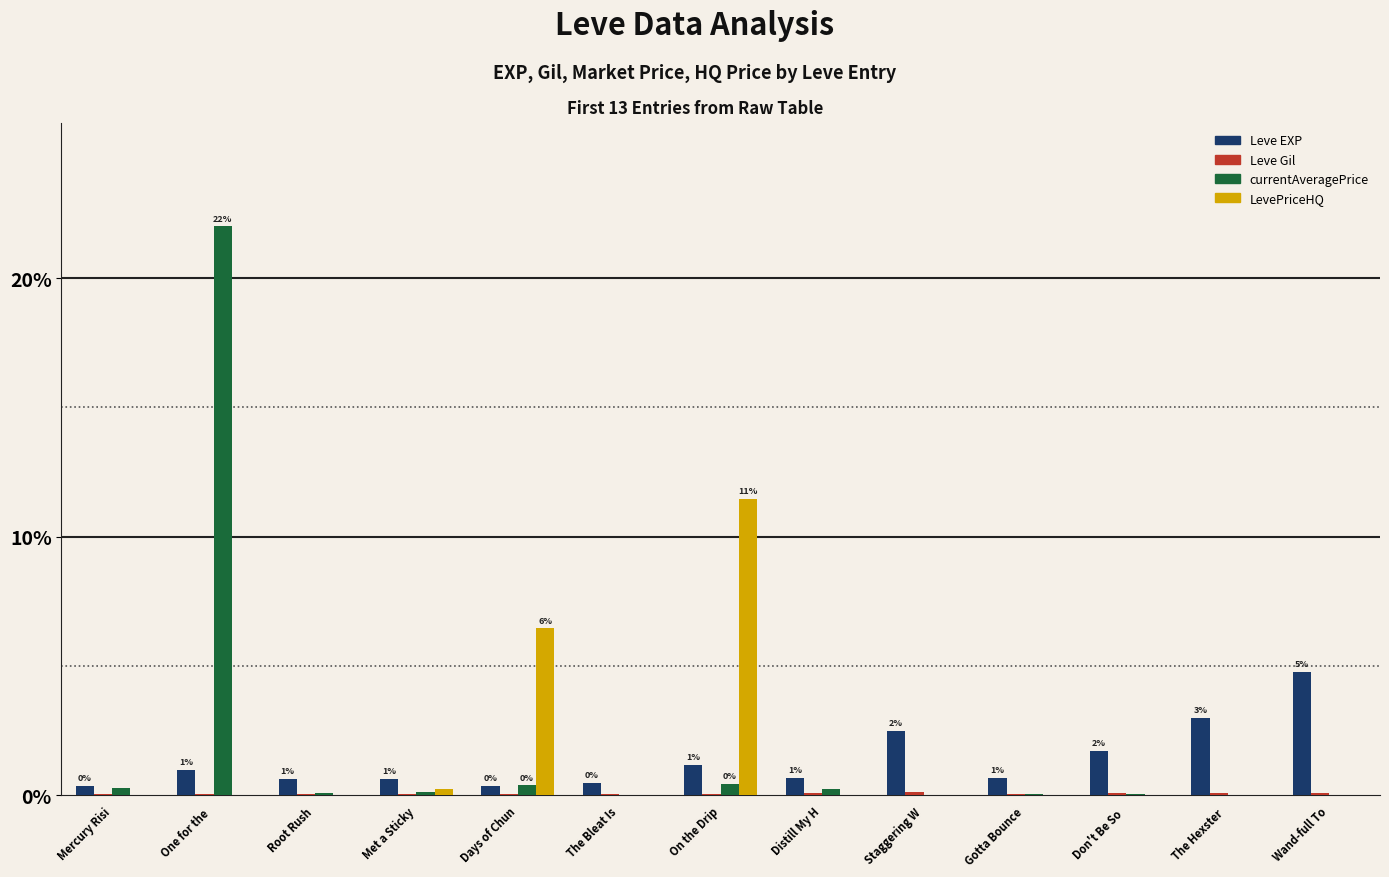

True or false: Leve EXP has a value of 0.8 at Staggering W.

False